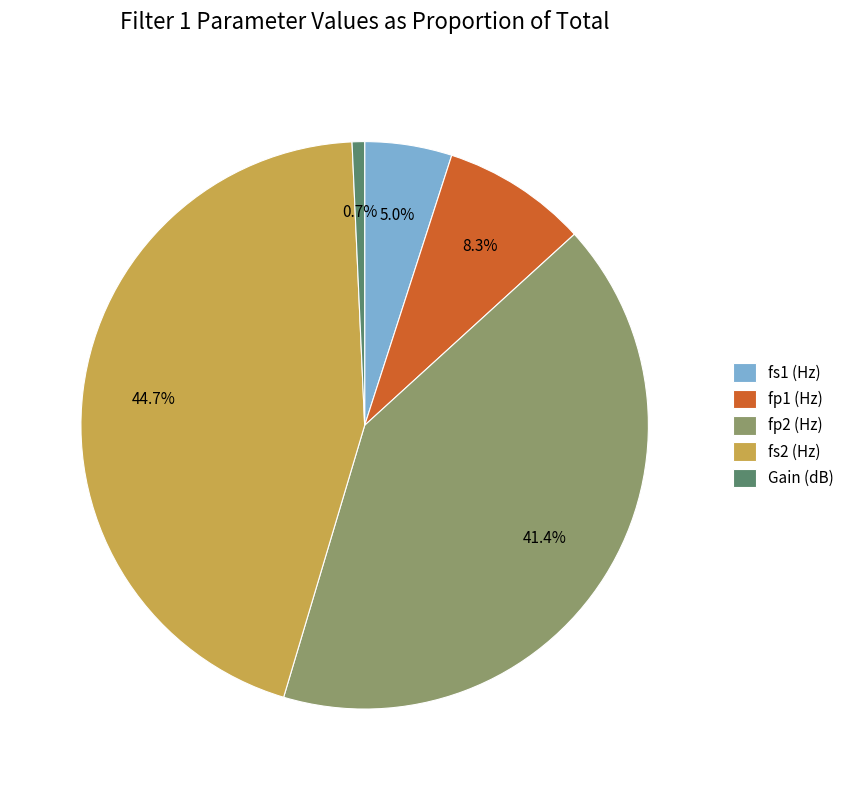

To the nearest percent, what portion does fp2 (Hz) represent?

41%